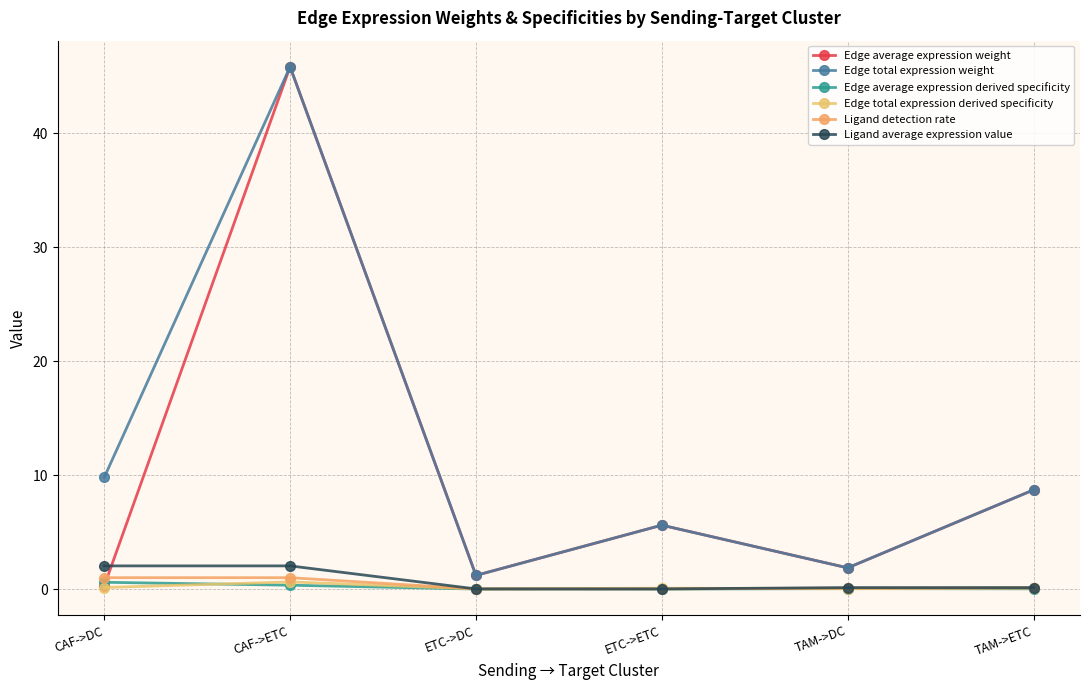

Count the number of data series in this chart.

6